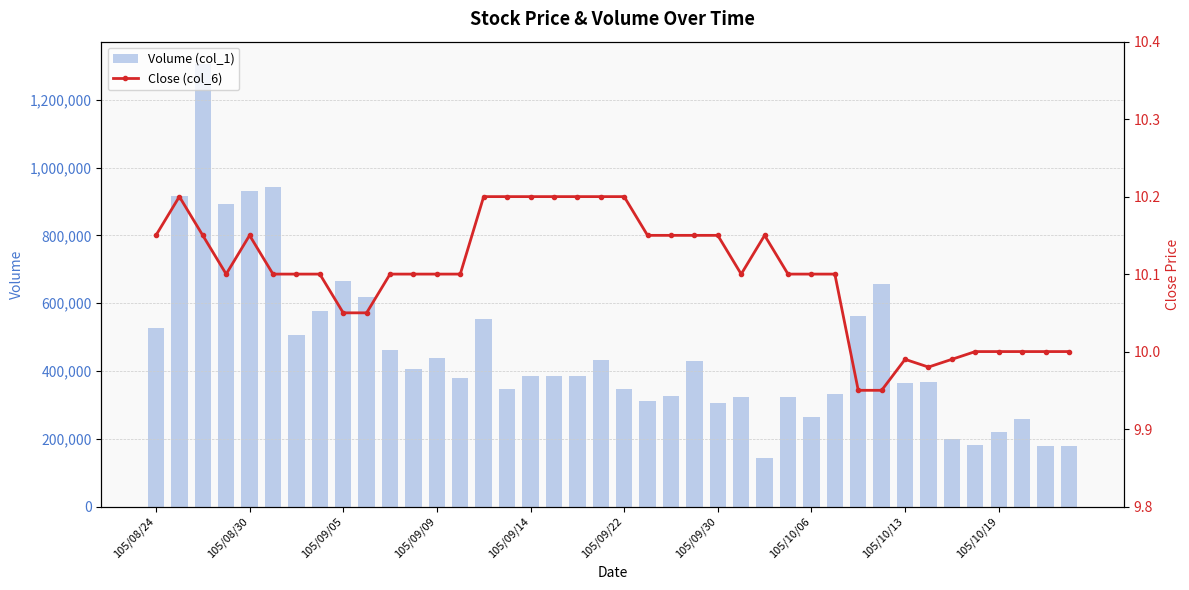

Which series has the largest total across all categories?

Volume (col_1)